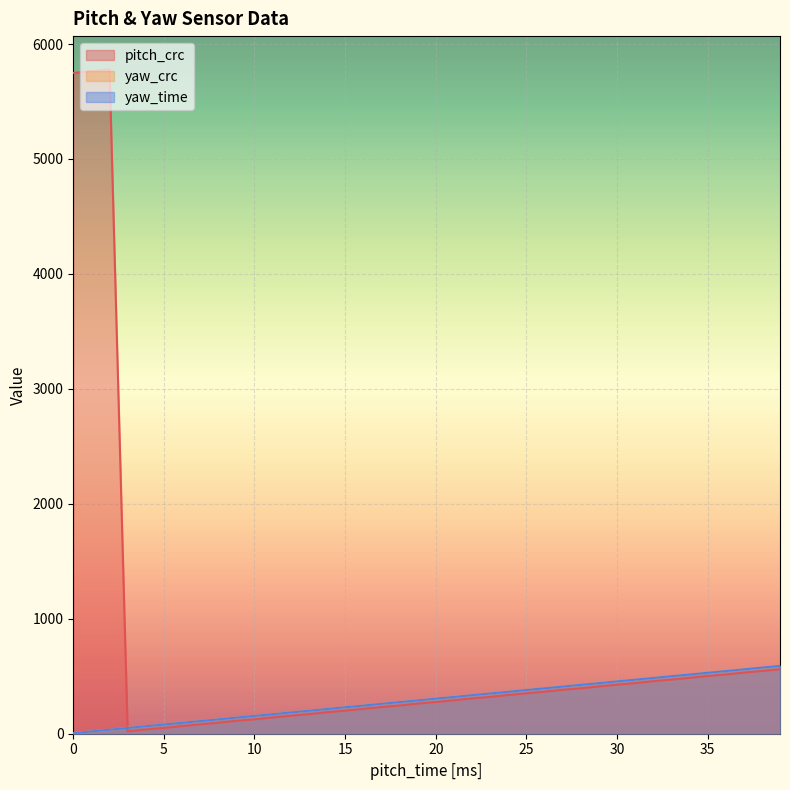

Which has a higher value, 15 or 27?

27